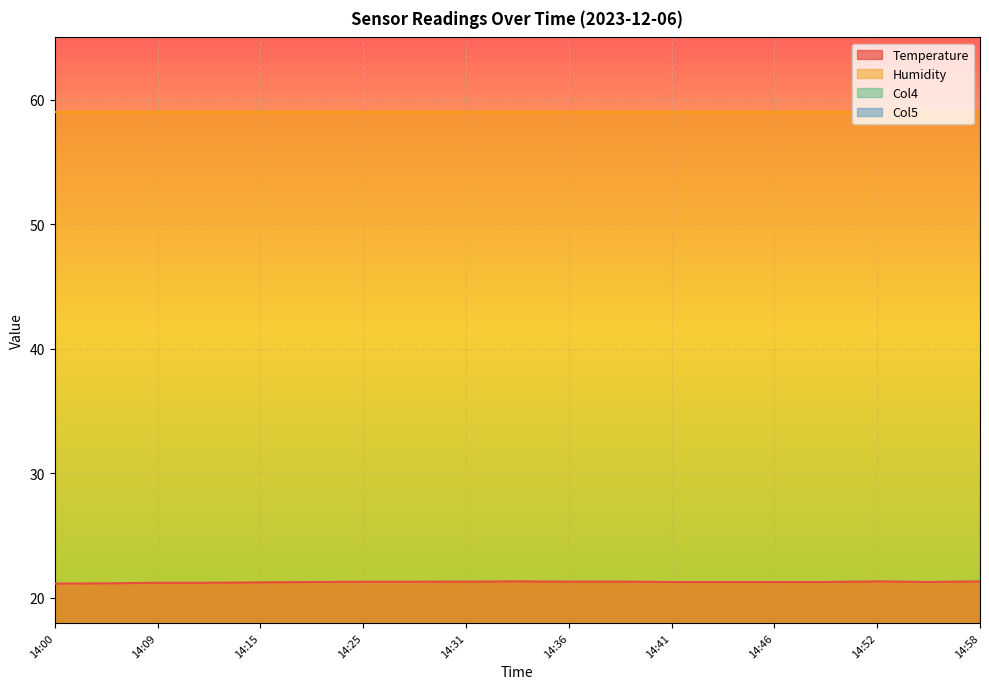

Between 14:22 and 14:58, which is larger?

14:58